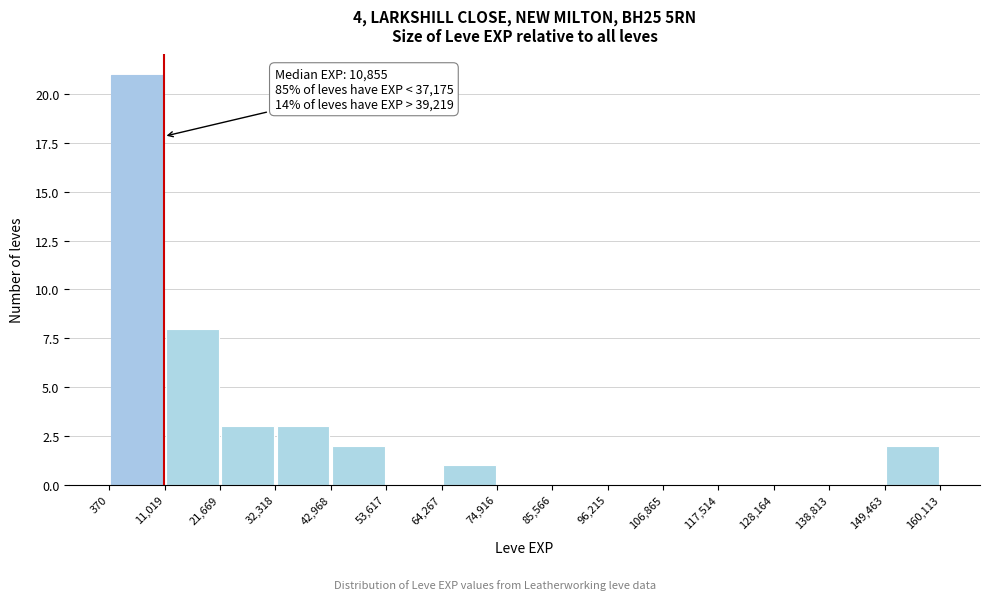

Which range on the x-axis has the tallest bar?

370 to 11,019